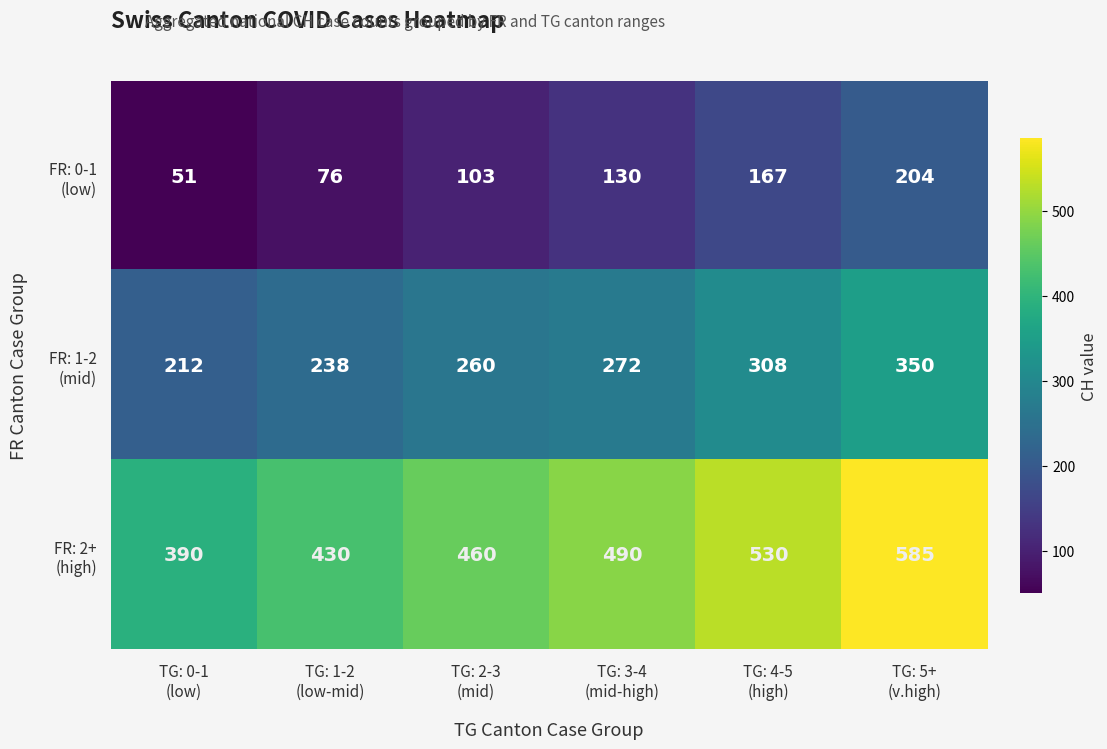

At how many categories does at least one series exceed 73?

6